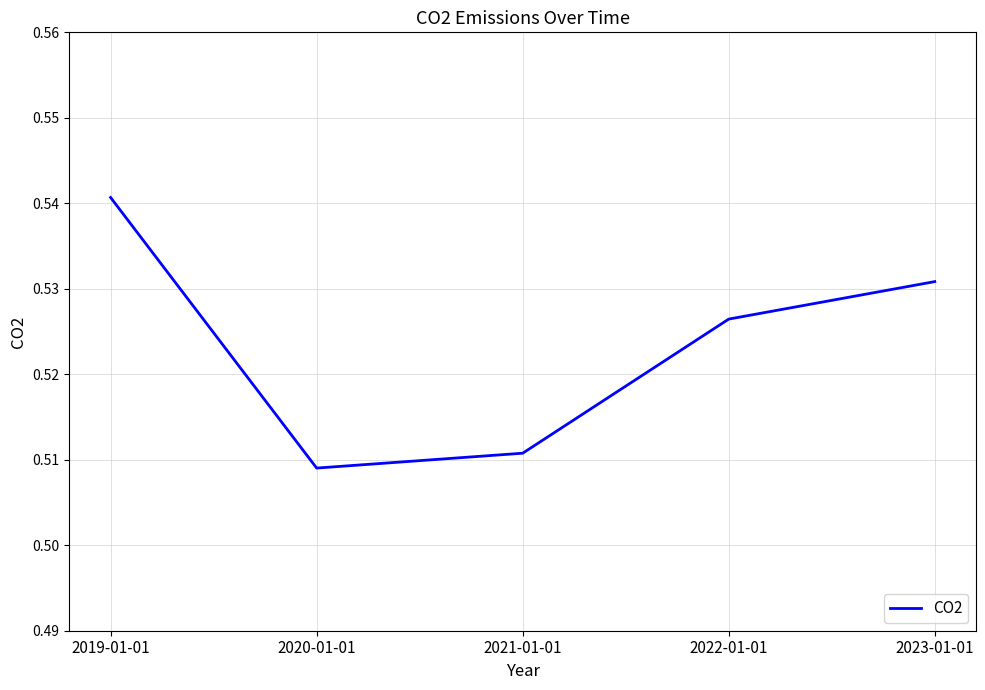

Does the chart display data point markers on the line(s)?

No